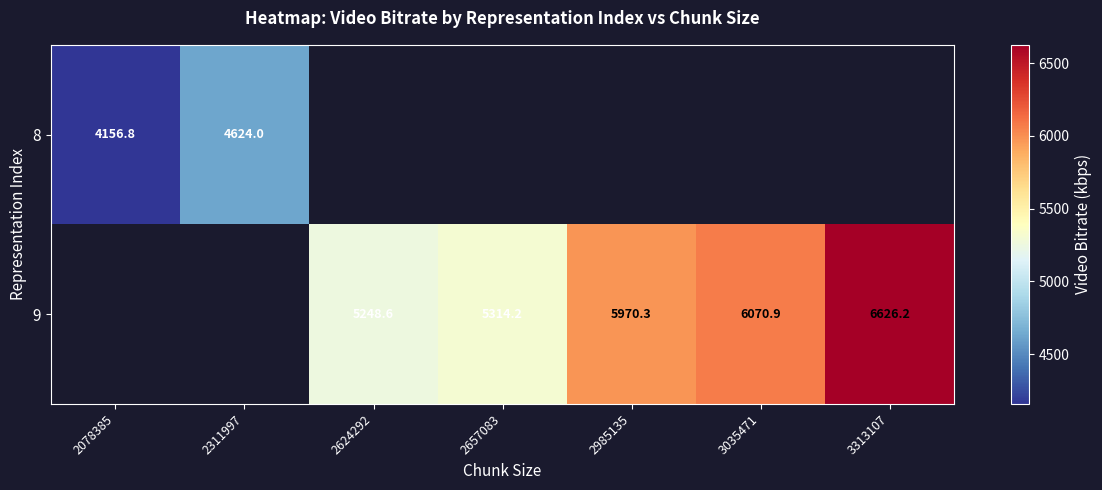

Which series changed the most between 2657083 and 3035471?

9